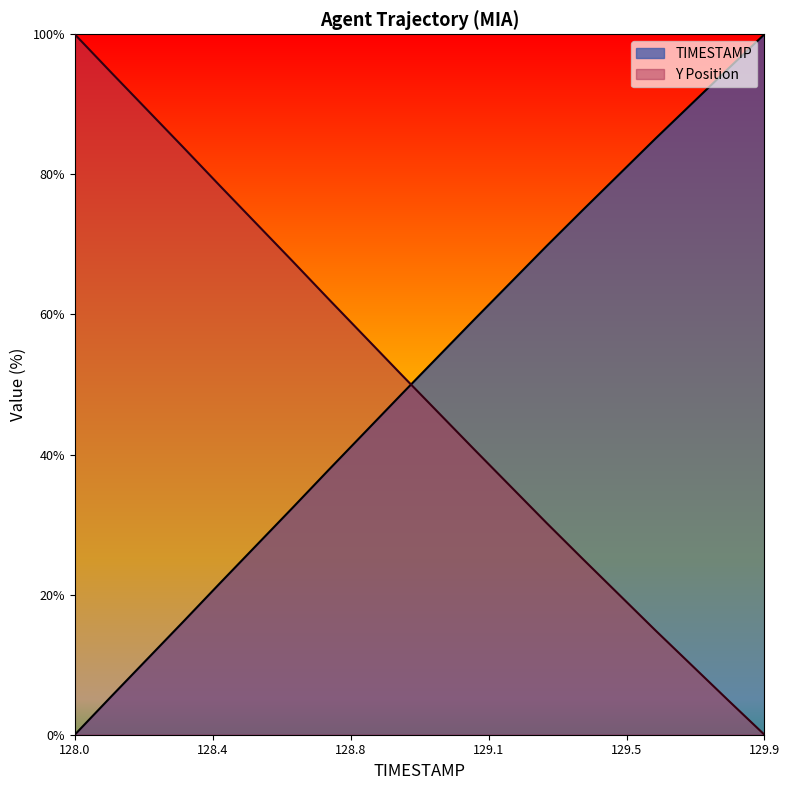

Which category has the highest value in the Y series?

128.0